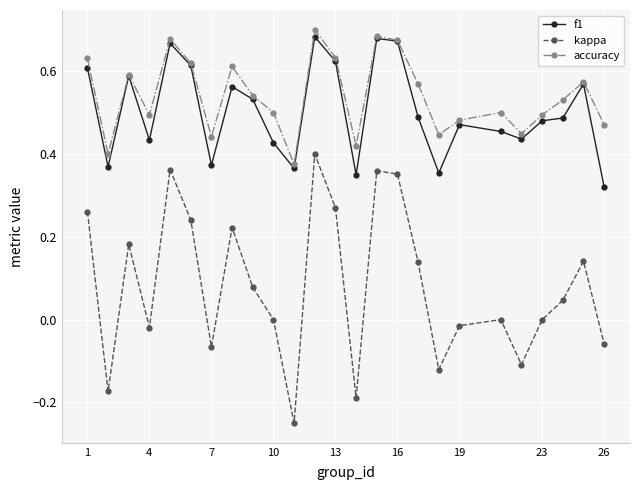

What are all the series names shown in the legend?

f1, kappa, accuracy